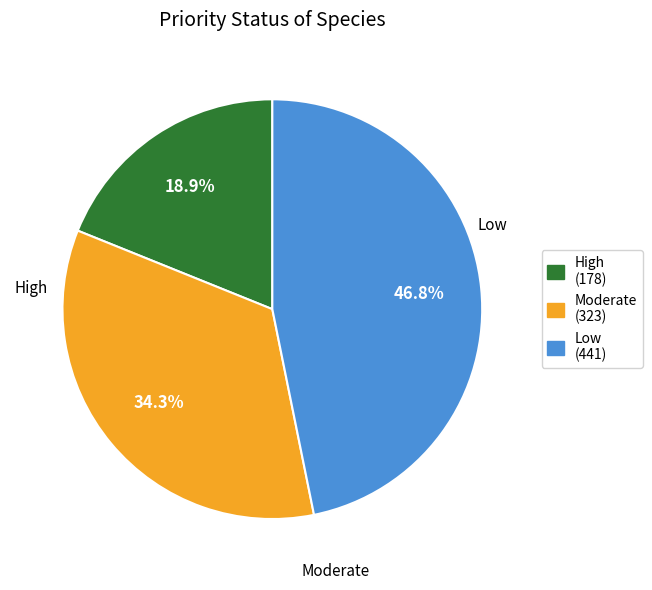

To the nearest percent, what portion does Moderate represent?

34%